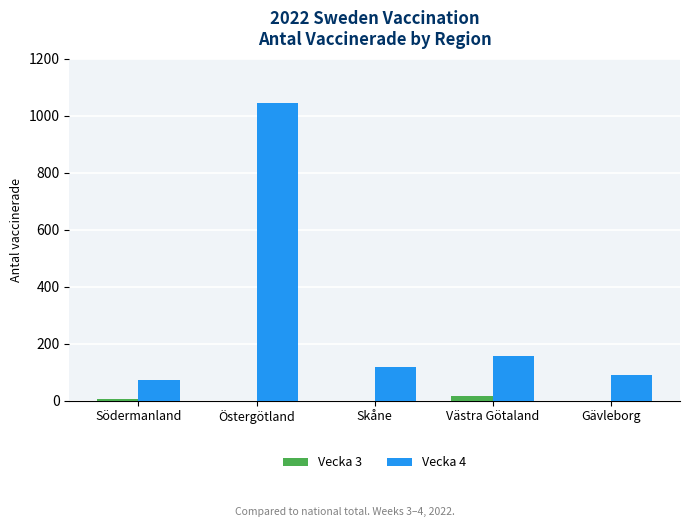

How many series are shown in this chart?

2